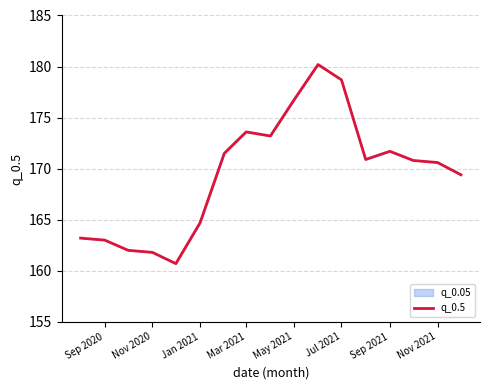

Does the chart display data point markers on the line(s)?

No